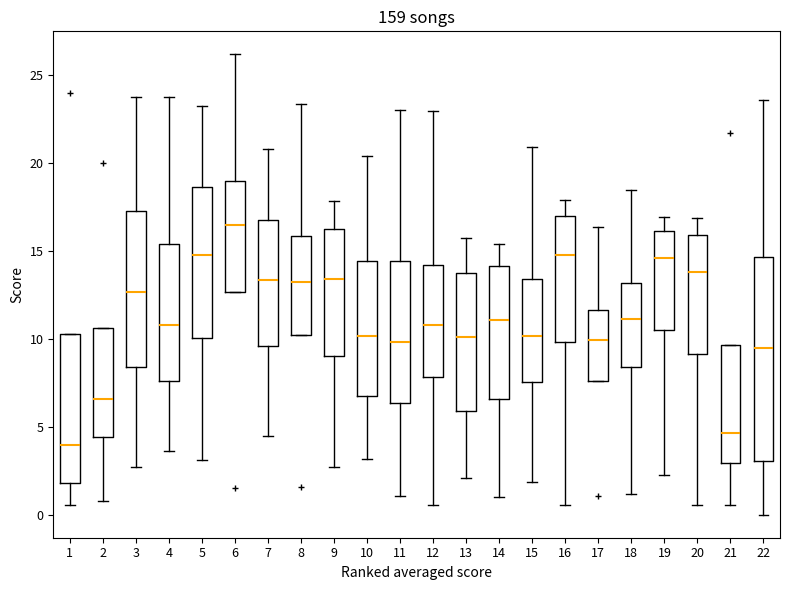

Reading left to right, transcribe this box plot: for each box, give where its median line is, the range the box spans, and where its two whiskers end, as read against the y-axis. The values are not printed on the chart, so give them approximately, as read against the axis.

1: median 4.0, box 2.0 to 10.5, whiskers 0.5 to 10.5
2: median 6.5, box 4.5 to 10.5, whiskers 1.0 to 10.5
3: median 12.5, box 8.5 to 17.5, whiskers 2.5 to 23.5
4: median 11.0, box 7.5 to 15.5, whiskers 3.5 to 23.5
5: median 14.5, box 10.0 to 18.5, whiskers 3.0 to 23.0
6: median 16.5, box 12.5 to 19.0, whiskers 12.5 to 26.0
7: median 13.5, box 9.5 to 16.5, whiskers 4.5 to 21.0
8: median 13.0, box 10.0 to 16.0, whiskers 10.0 to 23.5
9: median 13.5, box 9.0 to 16.0, whiskers 2.5 to 18.0
10: median 10.0, box 6.5 to 14.5, whiskers 3.0 to 20.5
11: median 10.0, box 6.5 to 14.5, whiskers 1.0 to 23.0
12: median 11.0, box 8.0 to 14.0, whiskers 0.5 to 23.0
13: median 10.0, box 6.0 to 13.5, whiskers 2.0 to 15.5
14: median 11.0, box 6.5 to 14.0, whiskers 1.0 to 15.5
15: median 10.0, box 7.5 to 13.5, whiskers 2.0 to 21.0
16: median 15.0, box 10.0 to 17.0, whiskers 0.5 to 18.0
17: median 10.0, box 7.5 to 11.5, whiskers 7.5 to 16.5
18: median 11.0, box 8.5 to 13.0, whiskers 1.0 to 18.5
19: median 14.5, box 10.5 to 16.0, whiskers 2.0 to 17.0
20: median 14.0, box 9.0 to 16.0, whiskers 0.5 to 17.0
21: median 4.5, box 3.0 to 9.5, whiskers 0.5 to 9.5
22: median 9.5, box 3.0 to 14.5, whiskers 0.0 to 23.5